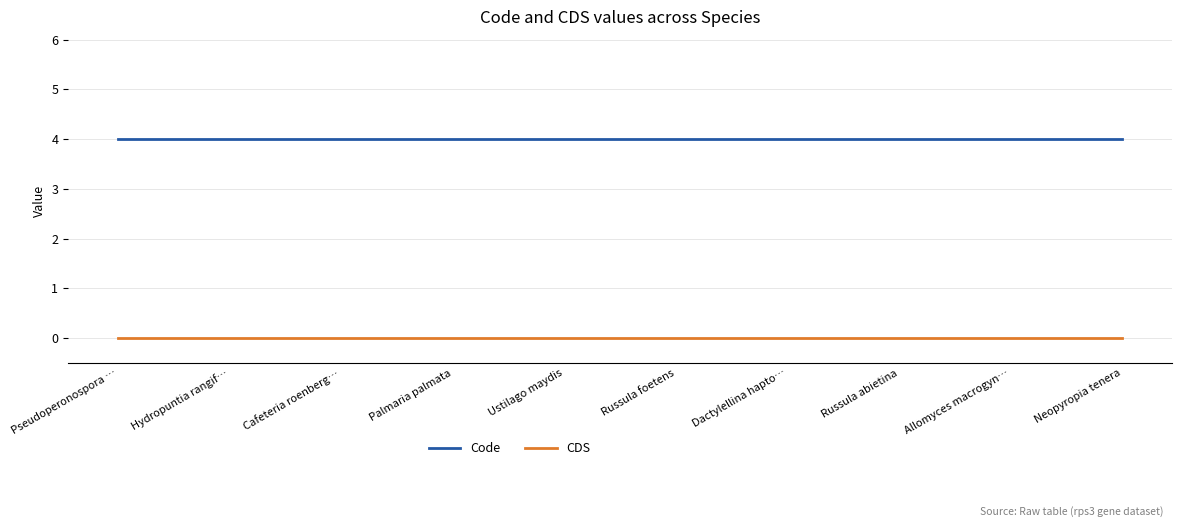

What is the difference between the highest and lowest values at Pseudoperonospora …?

4